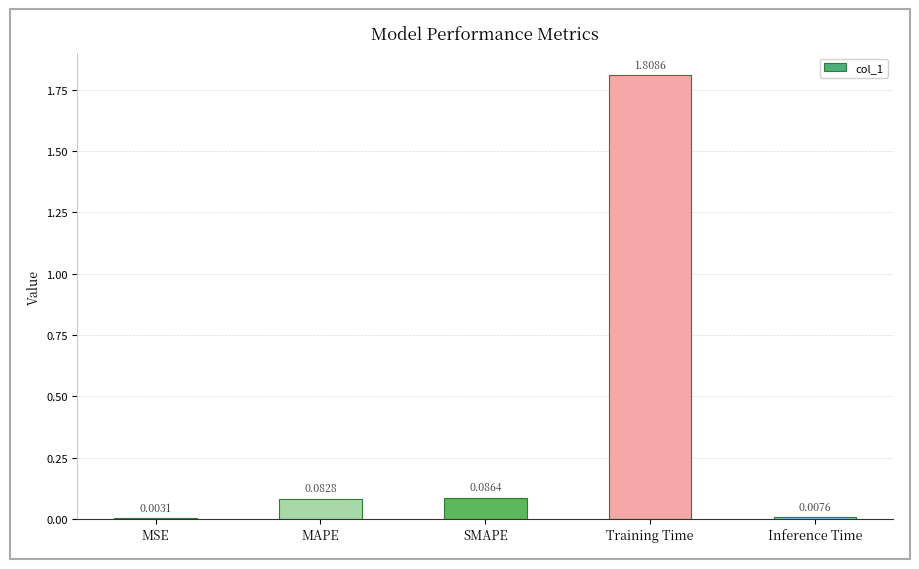

What is the sum of all values?

2.0